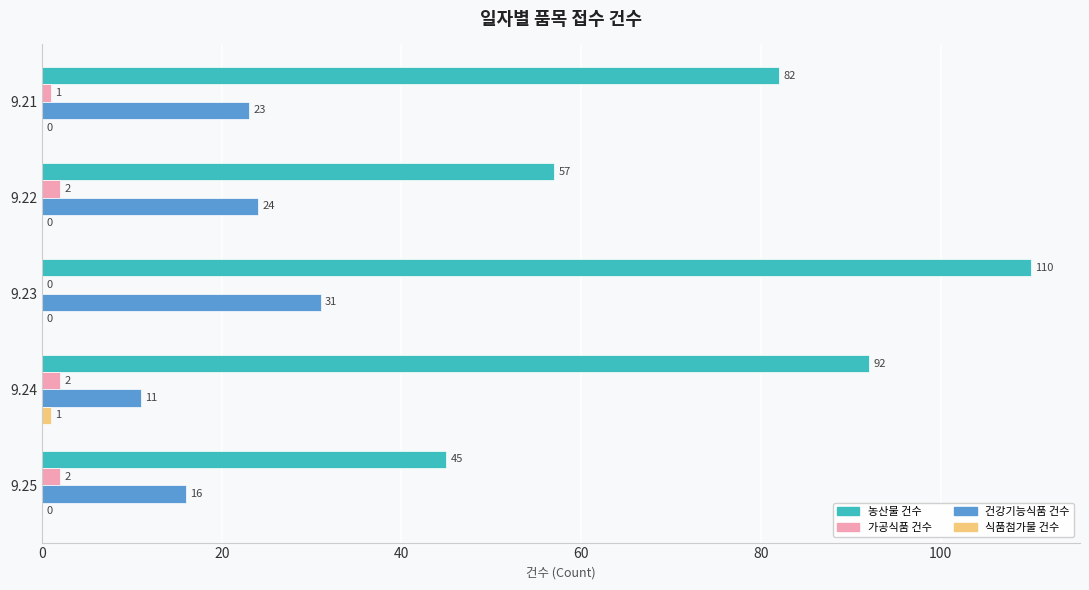

At which label is 건강기능식품 건수 closest to 21?

9.21